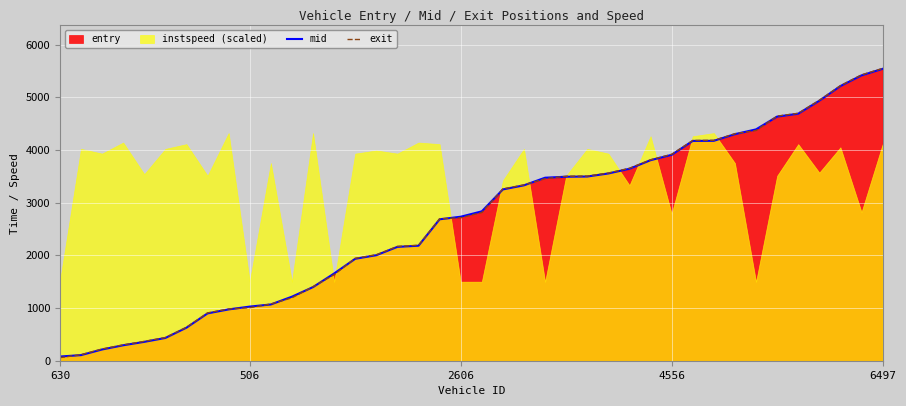

True or false: exit has a value of 5574.7 at 4556.

False